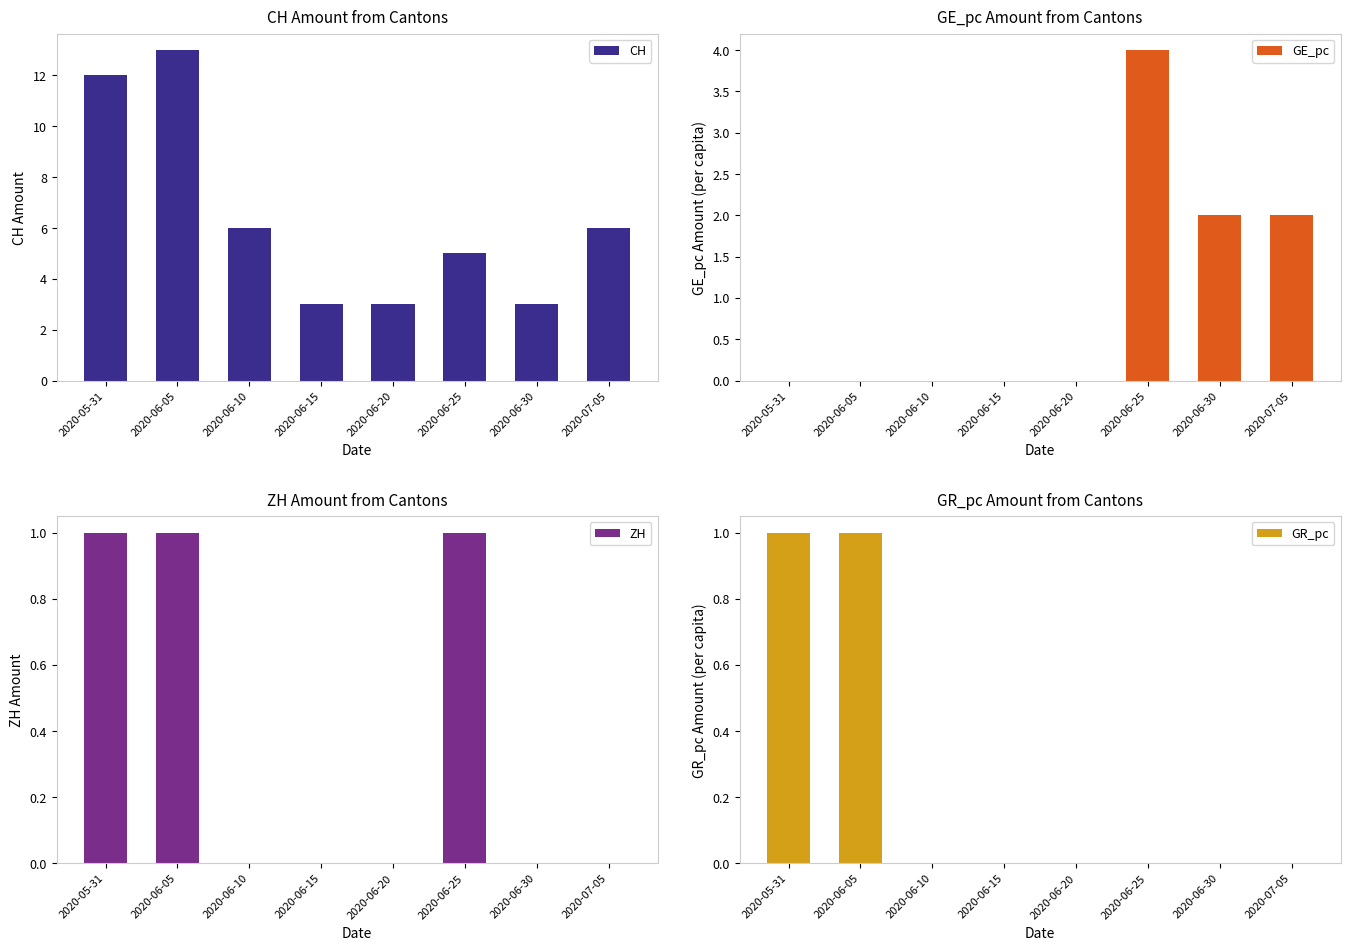

Reading left to right, extract all data points from this chart.

CH: 2020-05-31=12	2020-06-05=13	2020-06-10=6	2020-06-15=3	2020-06-20=3	2020-06-25=5	2020-06-30=3	2020-07-05=6
GE_pc: 2020-05-31=0	2020-06-05=0	2020-06-10=0	2020-06-15=0	2020-06-20=0	2020-06-25=4	2020-06-30=2	2020-07-05=2
ZH: 2020-05-31=1	2020-06-05=1	2020-06-10=0	2020-06-15=0	2020-06-20=0	2020-06-25=1	2020-06-30=0	2020-07-05=0
GR_pc: 2020-05-31=1	2020-06-05=1	2020-06-10=0	2020-06-15=0	2020-06-20=0	2020-06-25=0	2020-06-30=0	2020-07-05=0